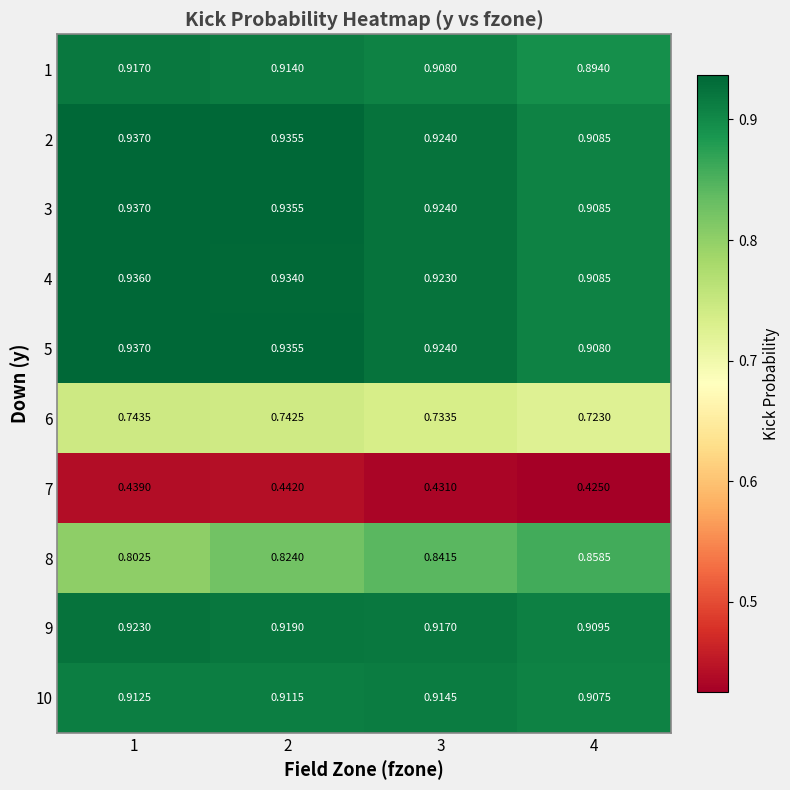

Count the number of categories in the chart.

4